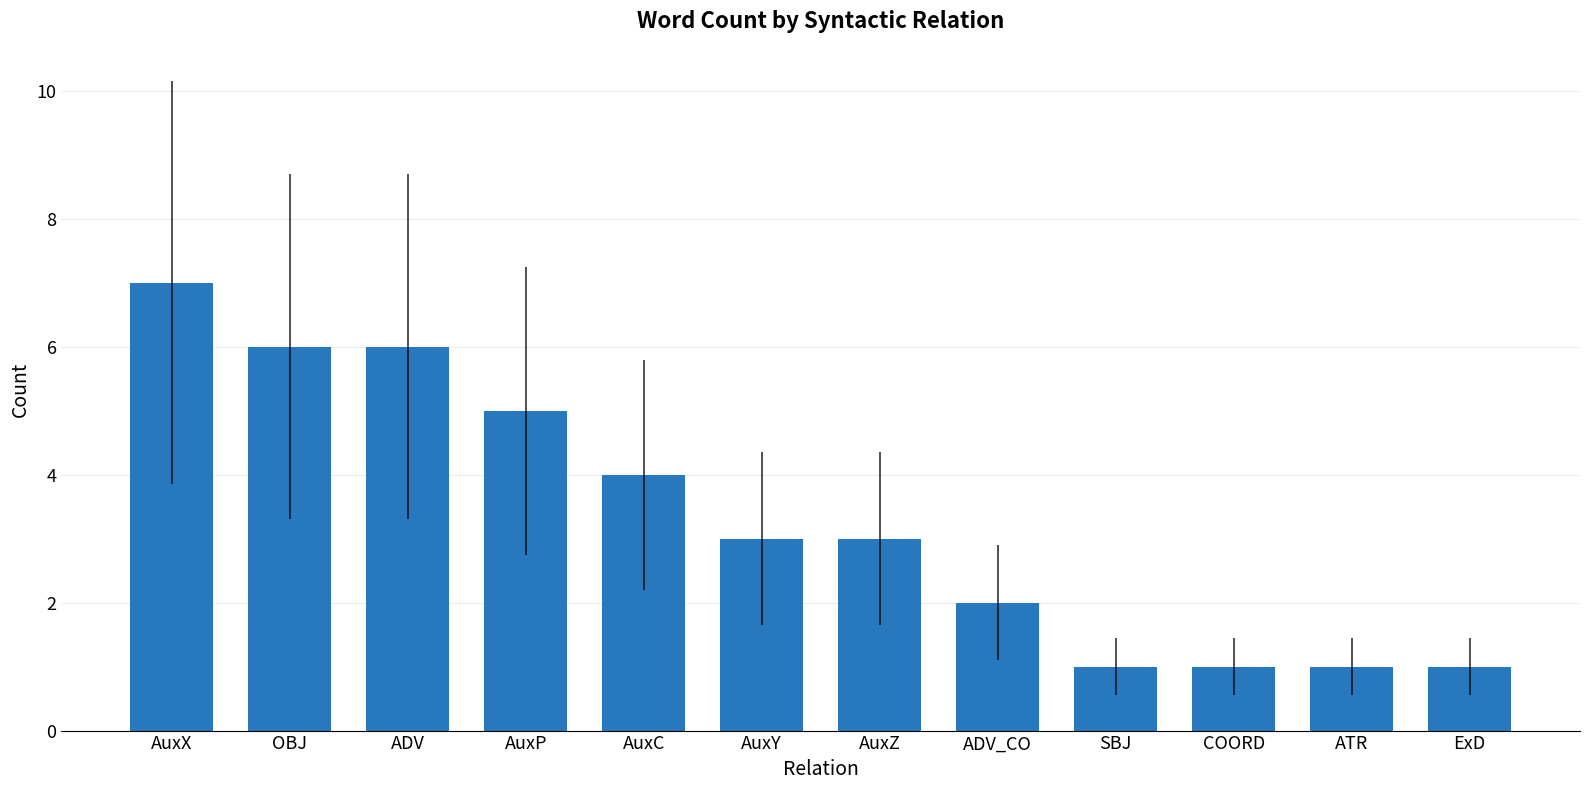

How many distinct data groups are displayed?

1